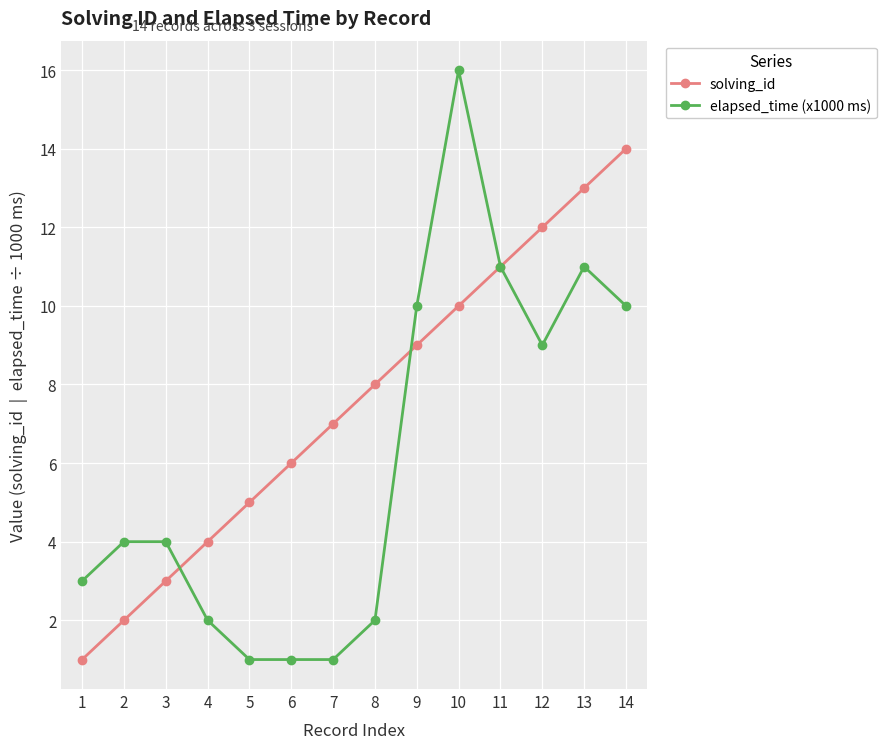

What is the value of the elapsed_time (x1000 ms) point at the 12th from the left?

9